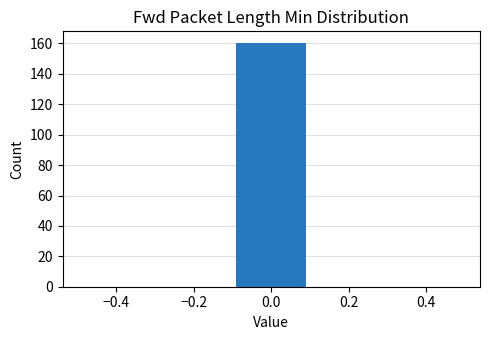

Reading left to right, list every bar in this chart as the range it spans on the x-axis followed by its height. The values are not printed on the chart, so give them approximately, as read against the axis.

-0.5 to -0.3: 0
-0.3 to -0.1: 0
-0.1 to 0.1: 160
0.1 to 0.3: 0
0.3 to 0.5: 0